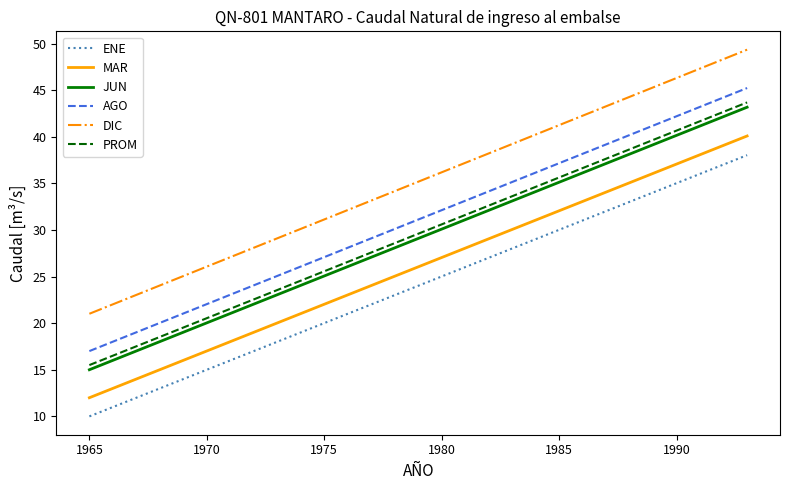

What is the smallest value displayed?

10.0